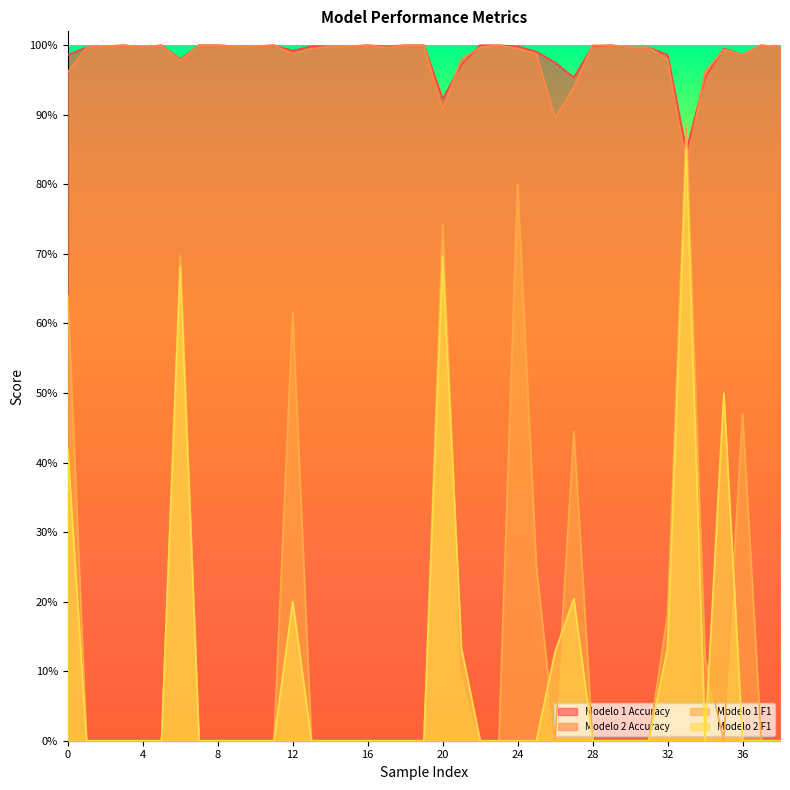

What are all the series names shown in the legend?

Modelo 1 Accuracy, Modelo 2 Accuracy, Modelo 1 F1, Modelo 2 F1